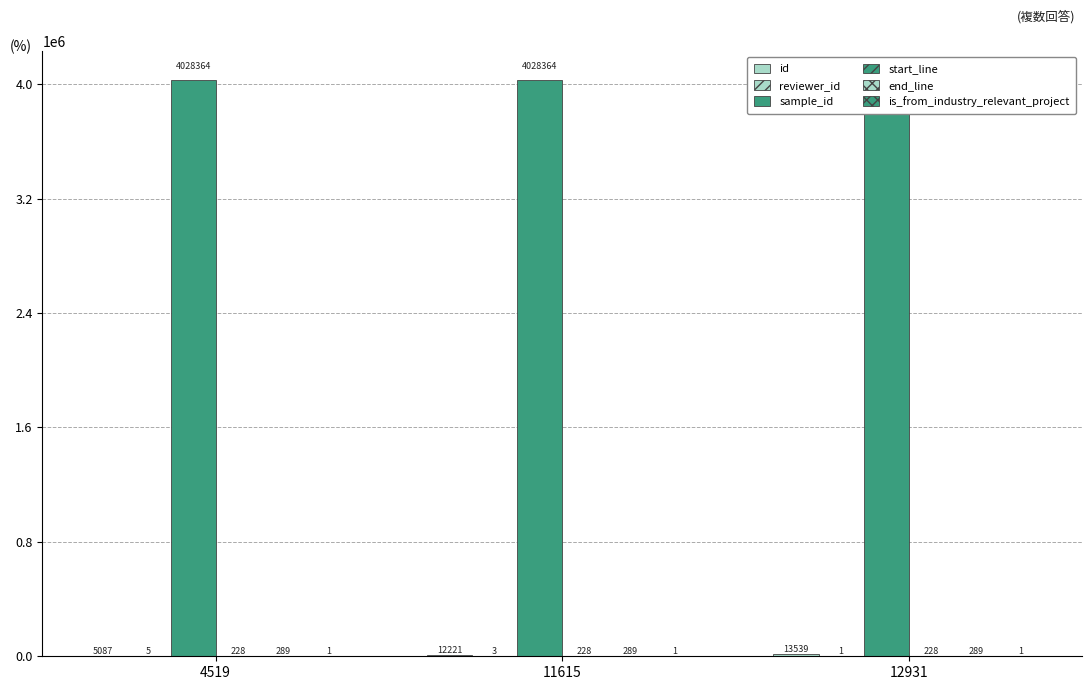

At how many categories does at least one series exceed 2945485?

3